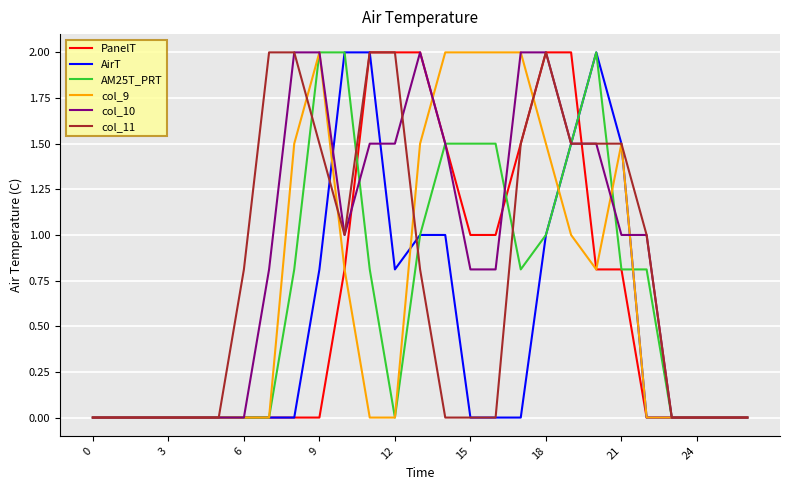

At which category is the sum across all series the highest?

18